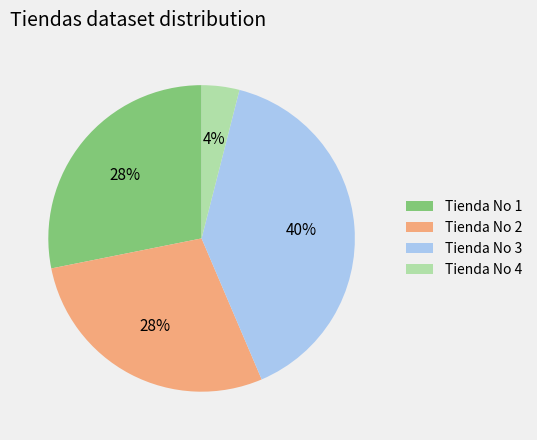

To the nearest percent, what percentage of the pie is Tienda No 4?

4%